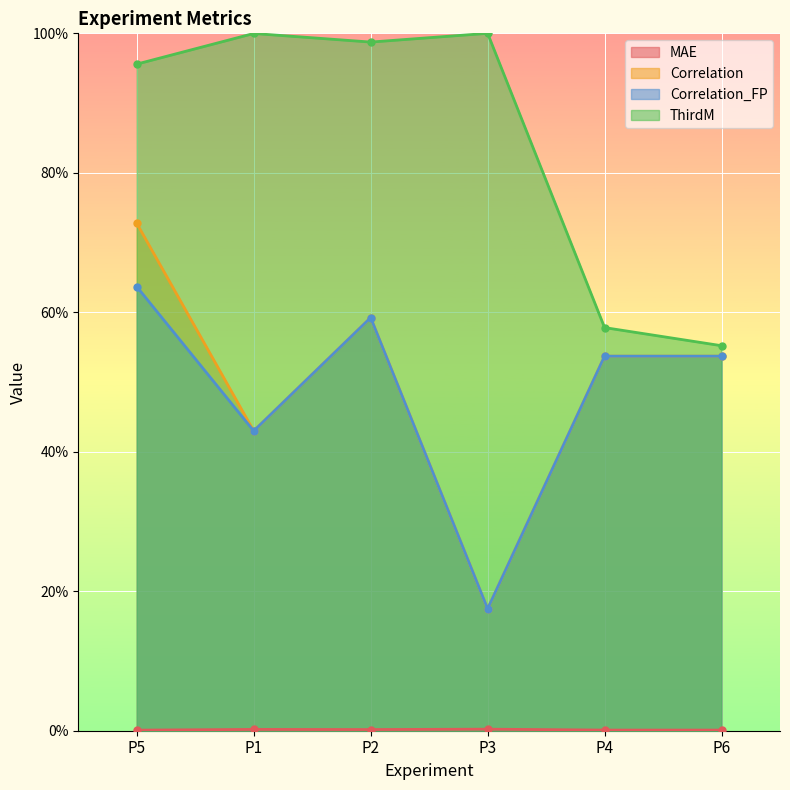

In ThirdM, how many points are lower than both neighbors (excluding endpoints)?

1